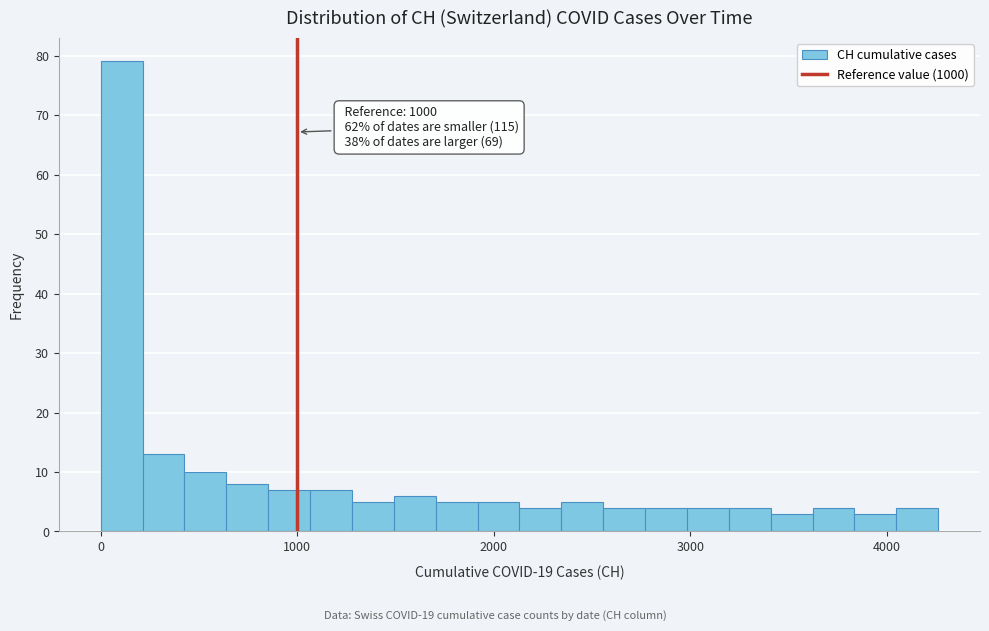

Read against the x-axis, roughly where is the centre of the tallest bar?

100